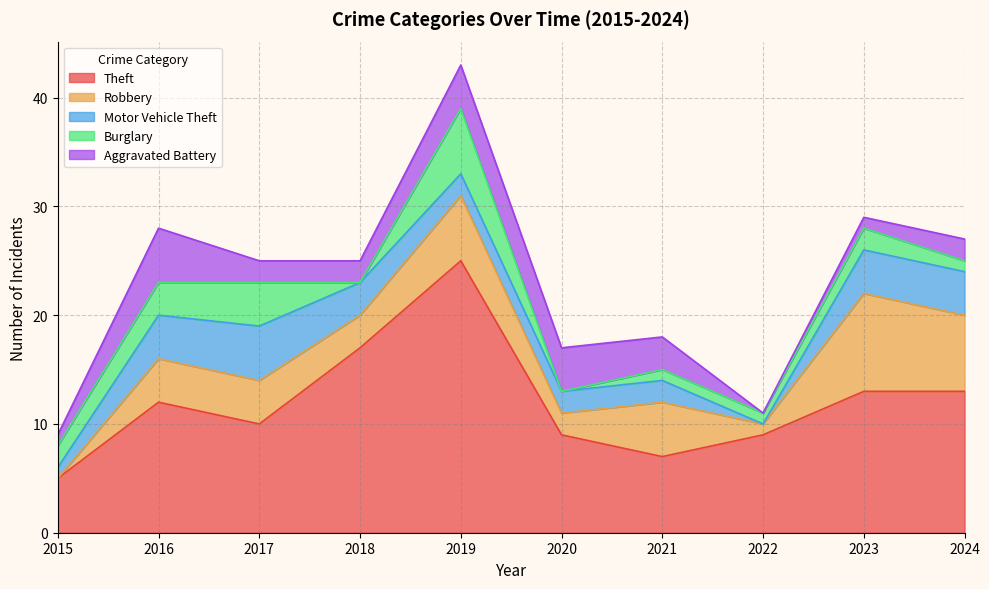

Reading left to right, transcribe all the data shown in this chart.

Theft: 5	12	10	17	25	9	7	9	13	13
Robbery: 0	4	4	3	6	2	5	1	9	7
Motor Vehicle Theft: 1	4	5	3	2	2	2	0	4	4
Burglary: 2	3	4	0	6	0	1	1	2	1
Aggravated Battery: 1	5	2	2	4	4	3	0	1	2